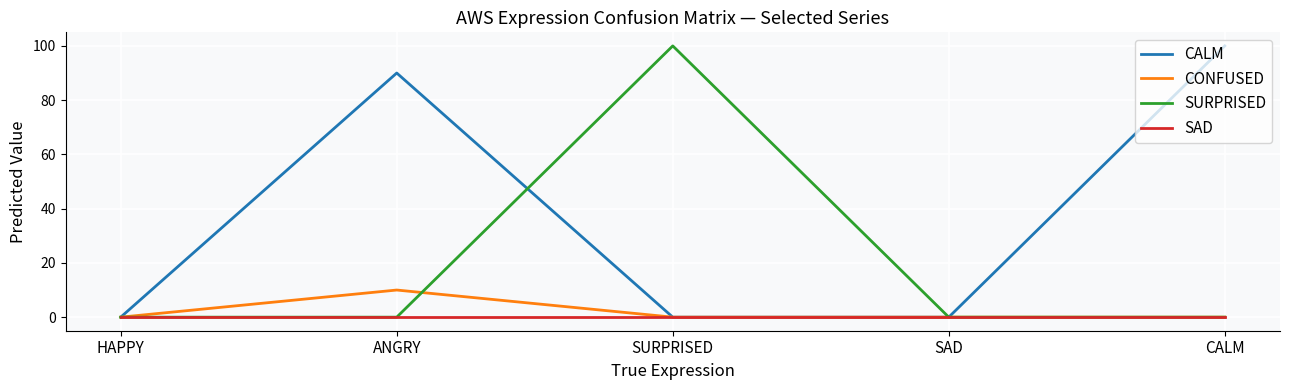

Does the chart display data point markers on the line(s)?

No